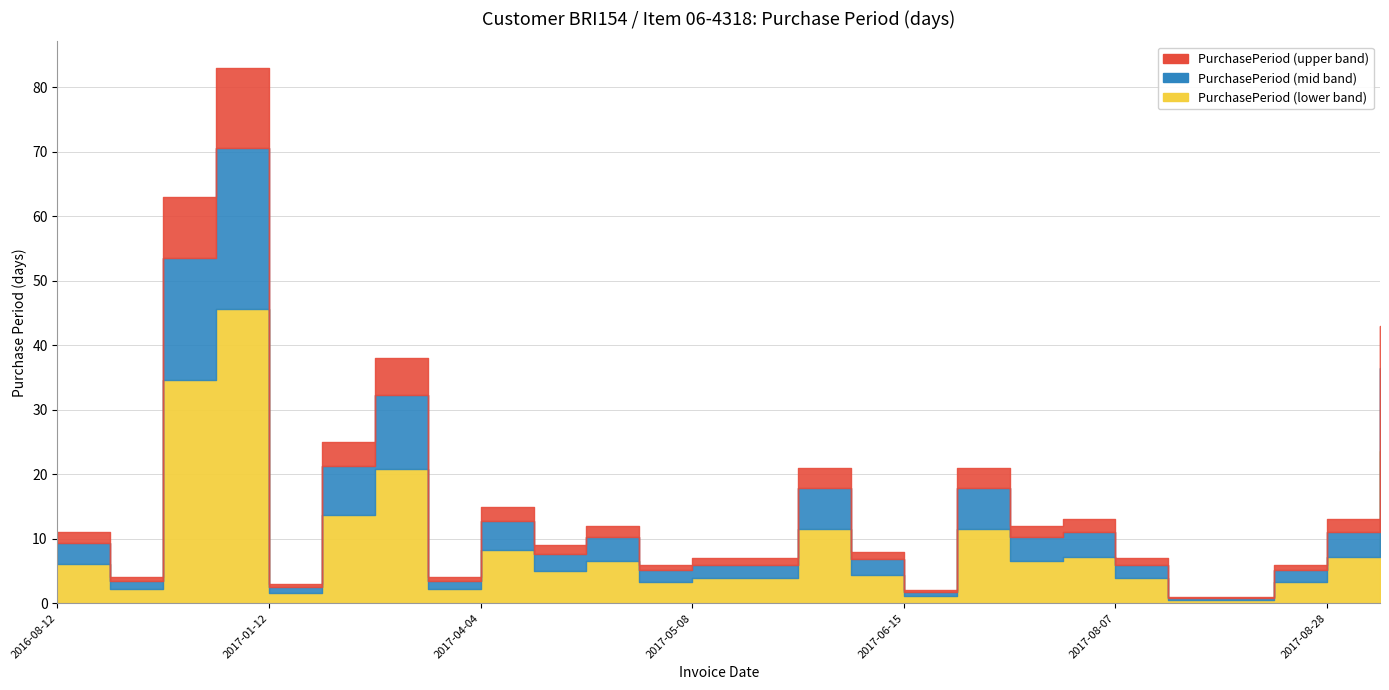

How many categories are shown in the chart?

26